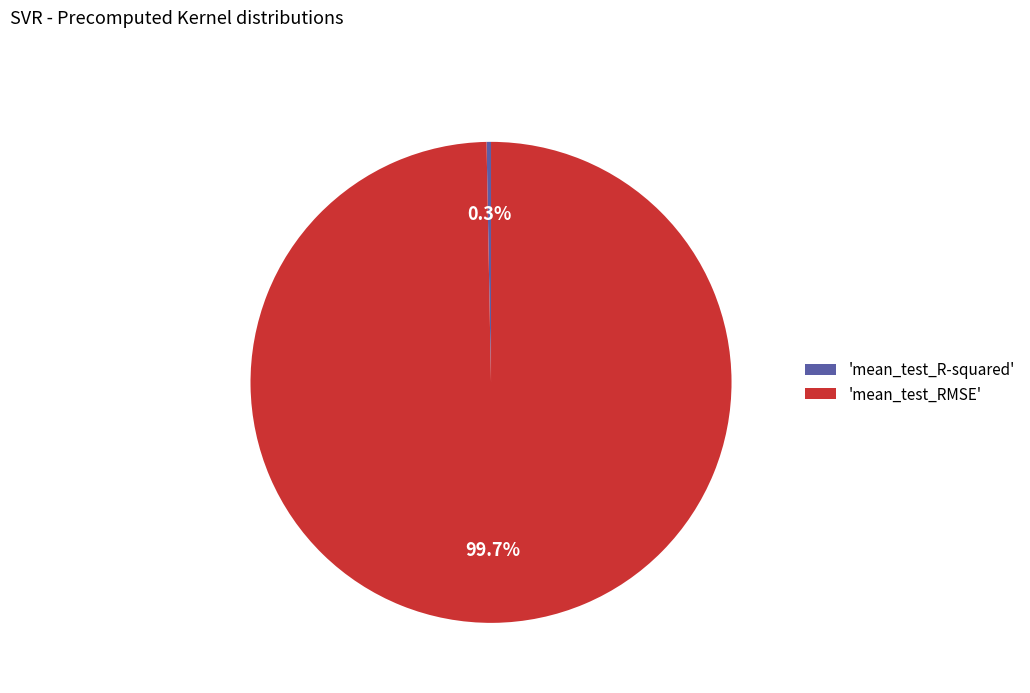

What is the majority slice?

'mean_test_RMSE'